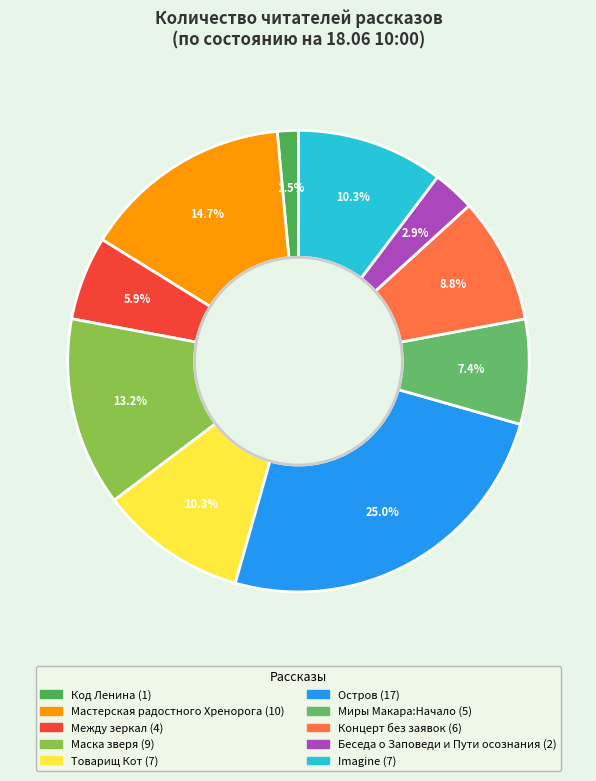

To the nearest percent, what is the average slice percentage?

10%